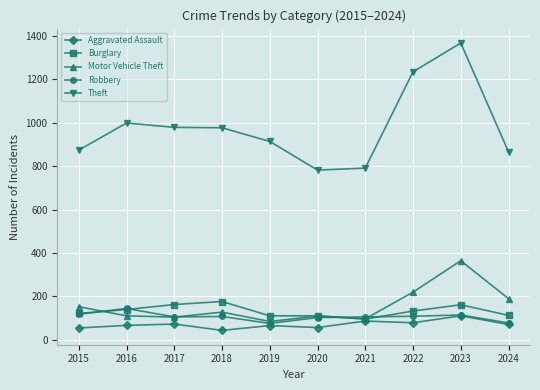

Is it true that Motor Vehicle Theft equals 104 at 2017?

True